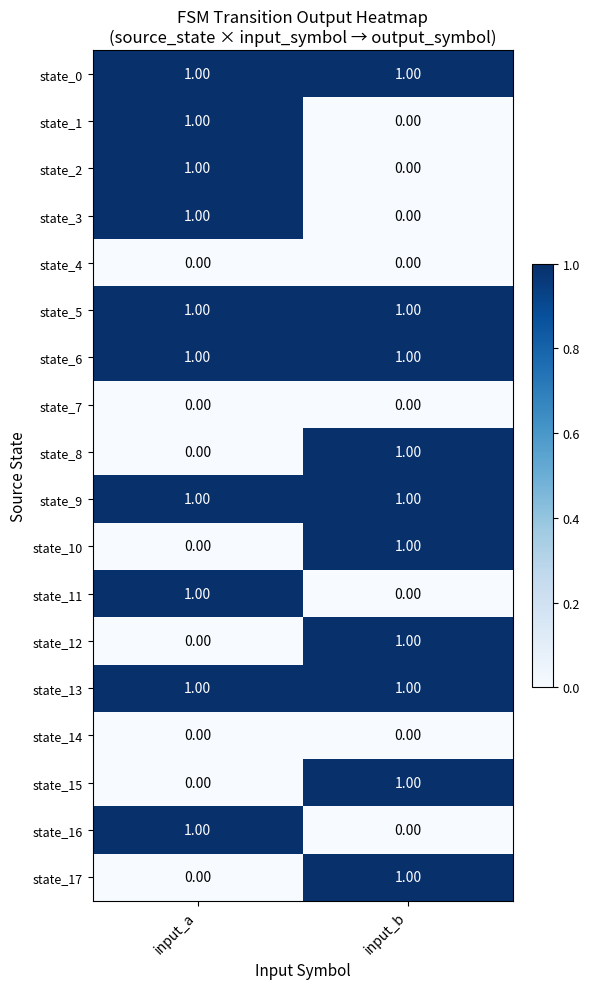

Rank the categories by state_16 value from lowest to highest.

input_b, input_a